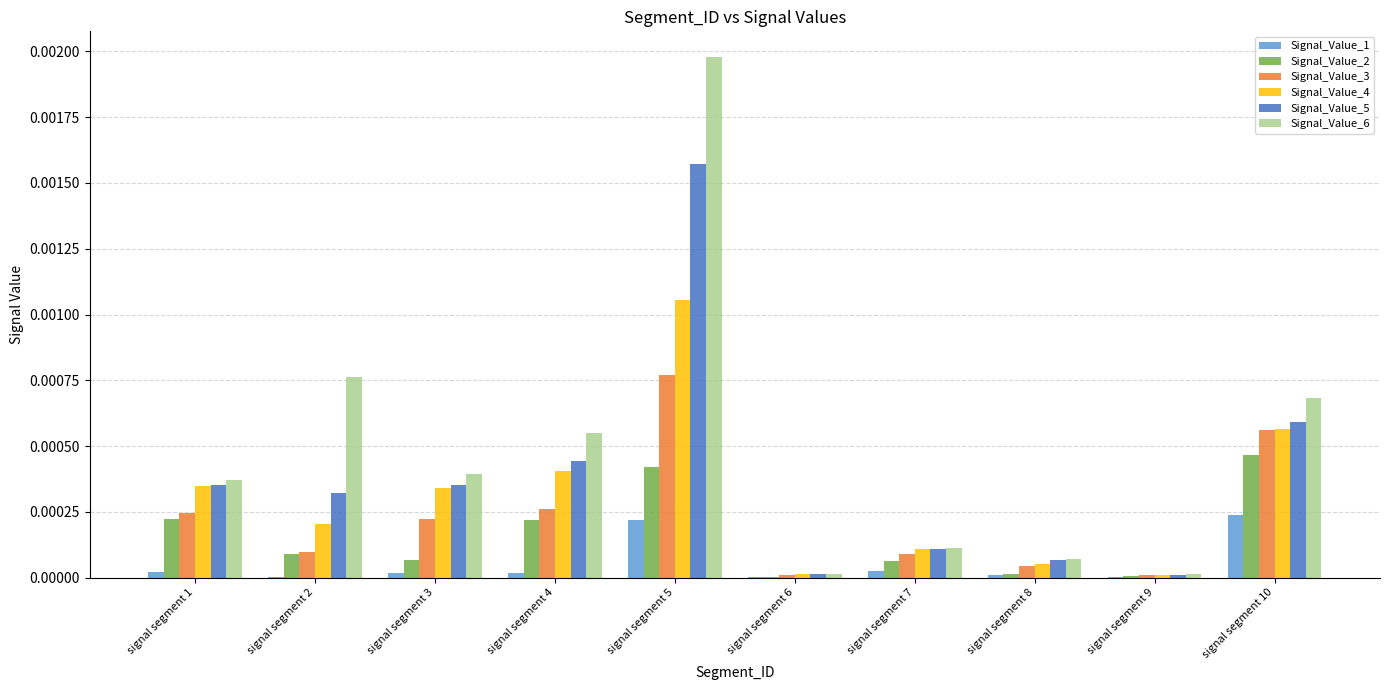

At which category is the sum across all series the highest?

signal segment 5